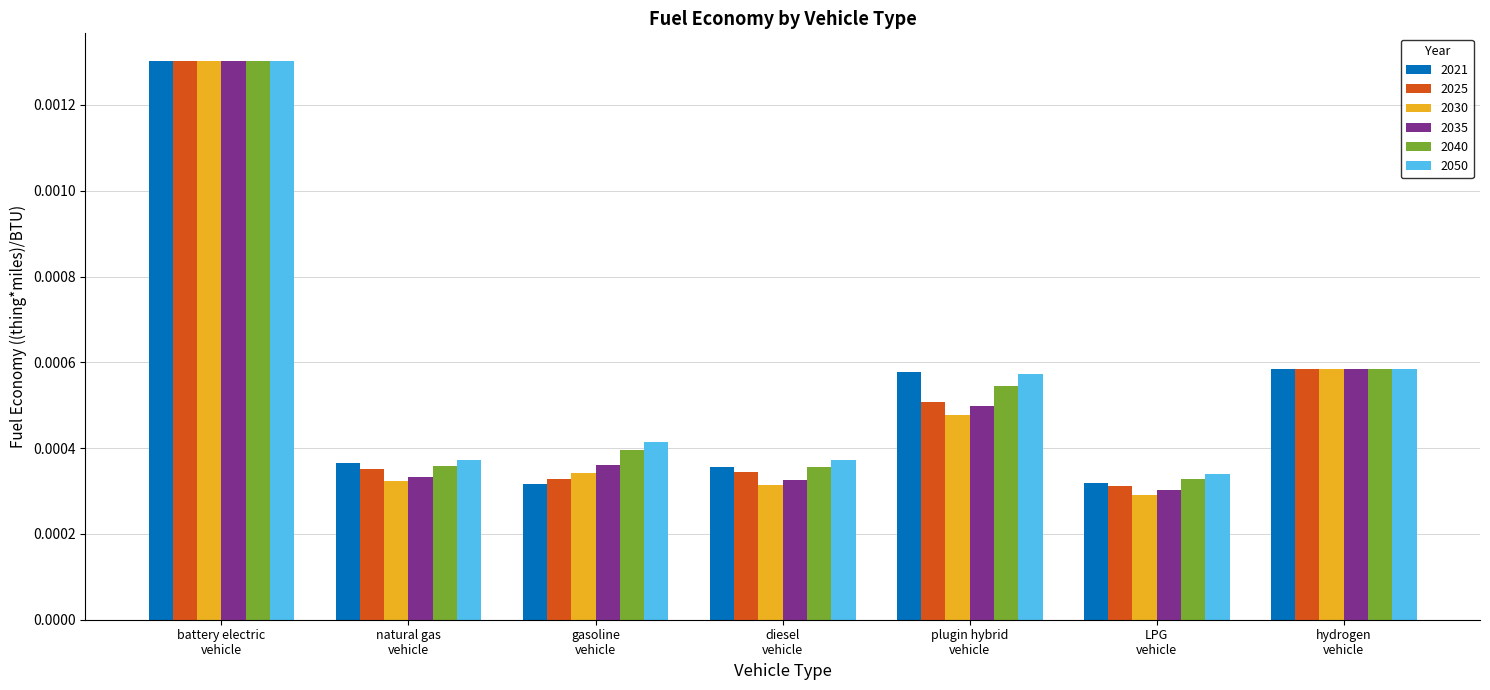

Which label corresponds to the smallest value in the chart?

LPG
vehicle